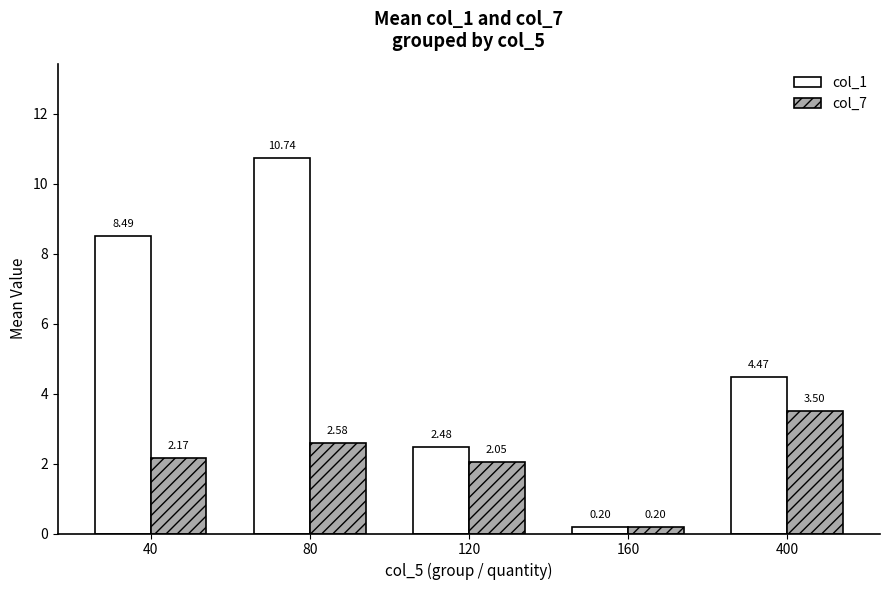

What is the difference between the maximum and minimum values in the col_1 series?

10.5